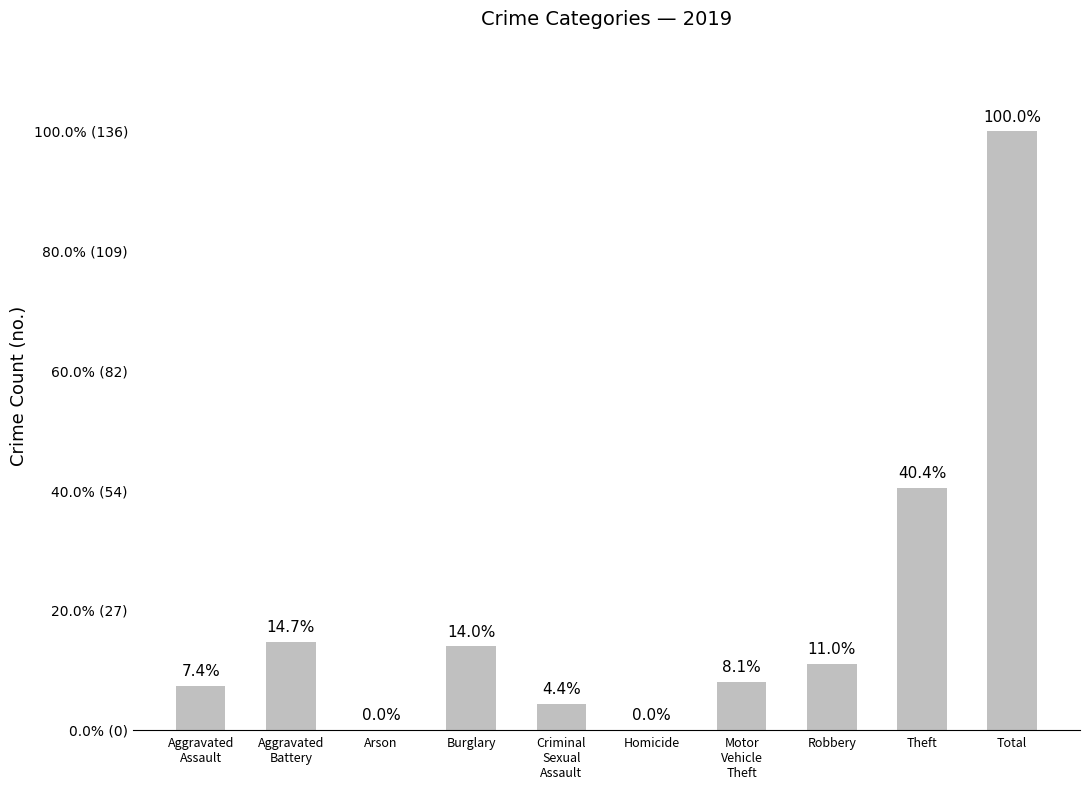

List the labels in order of value, largest first.

Total, Theft, Aggravated
Battery, Burglary, Robbery, Motor
Vehicle
Theft, Aggravated
Assault, Criminal
Sexual
Assault, Arson, Homicide